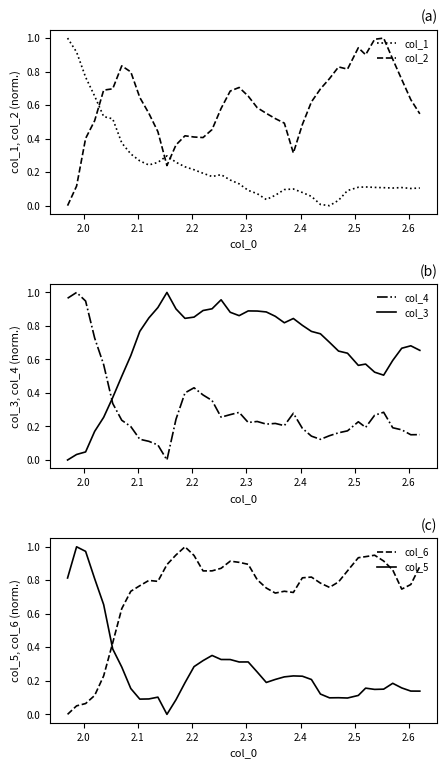

How many intersections are there between col_3 and col_4?

1